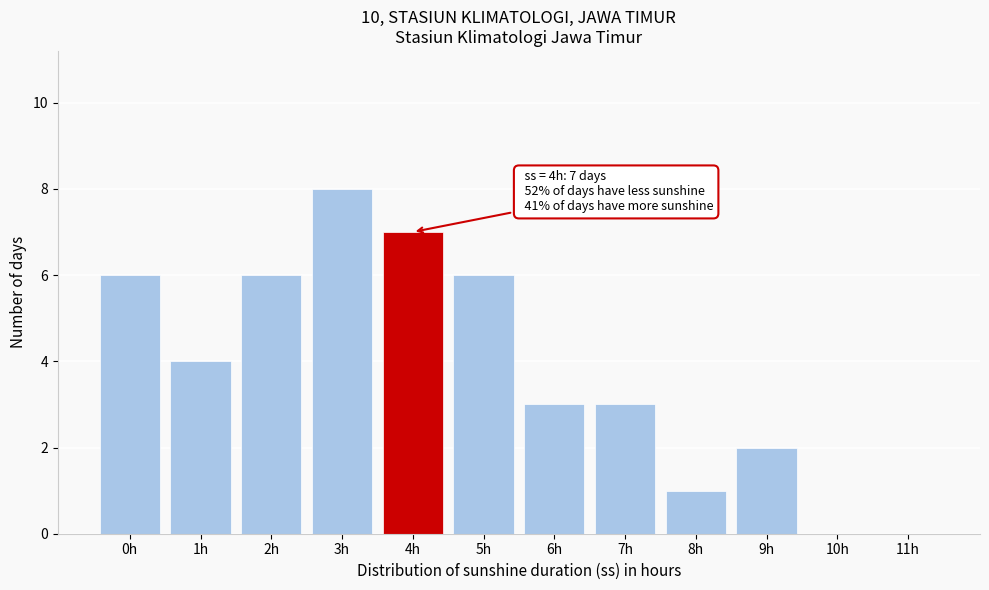

Reading left to right, transcribe all the data shown in this chart.

0h=6	1h=4	2h=6	3h=8	4h=7	5h=6	6h=3	7h=3	8h=1	9h=2	10h=0	11h=0